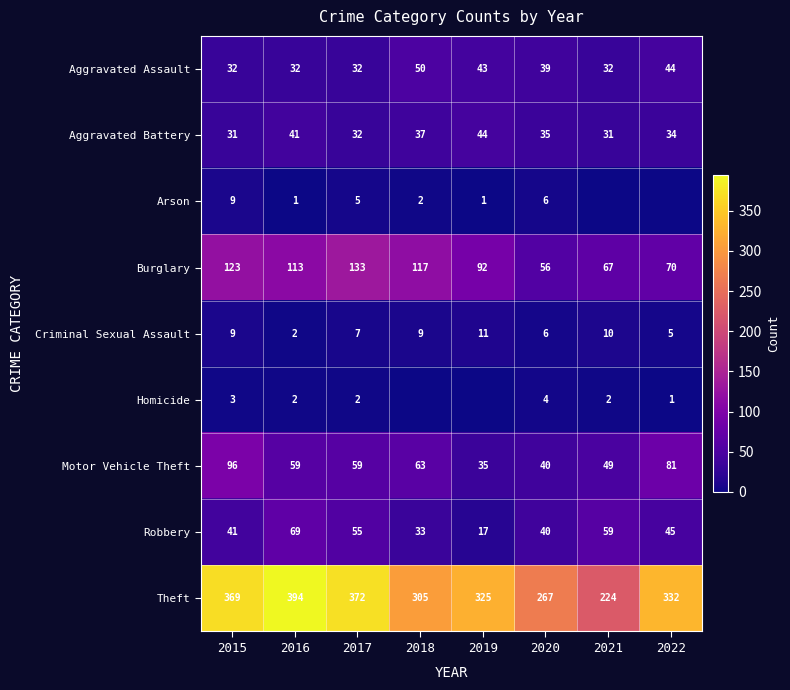

What is the total value across all series at 2015?

713